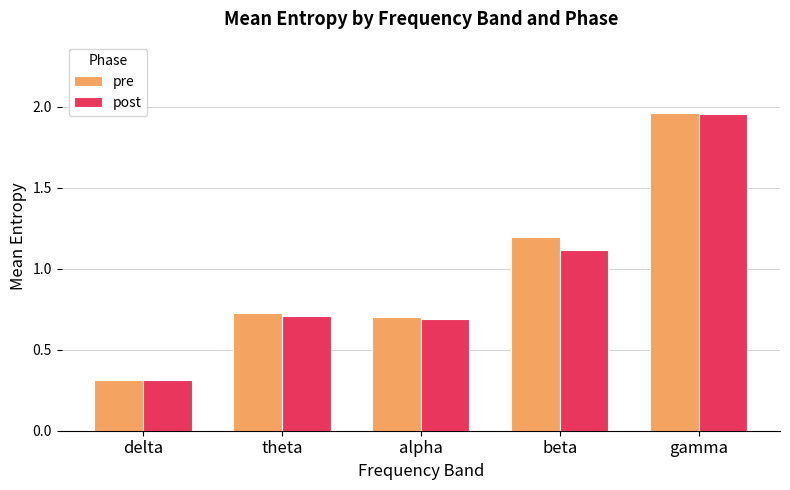

What is the difference between the second highest and minimum values in the pre series?

0.9